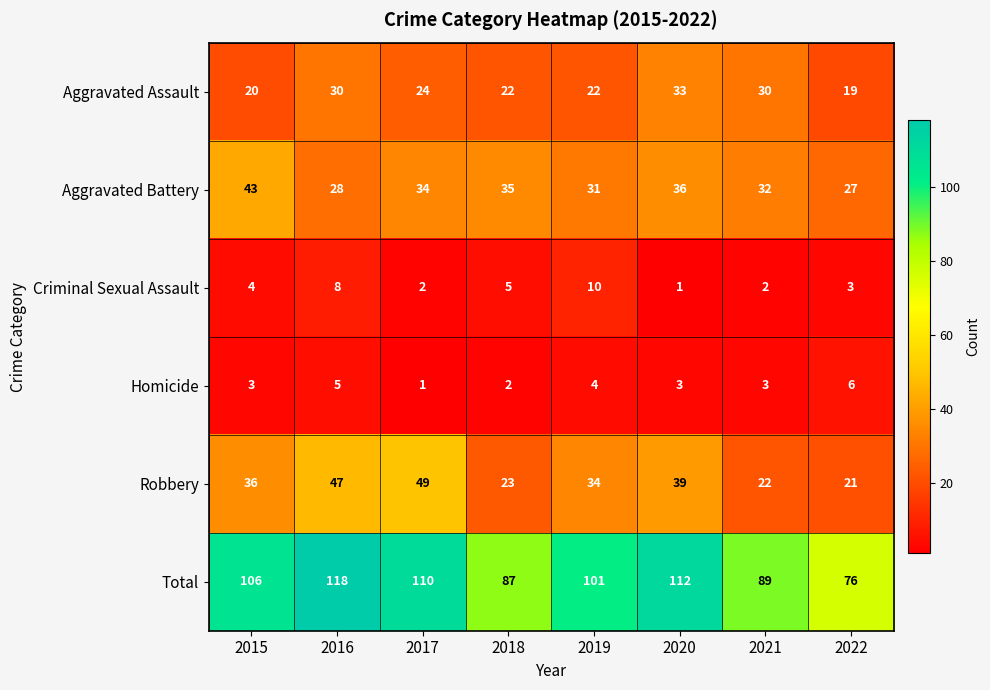

Between 2017 and 2022, which series saw the biggest shift?

Total